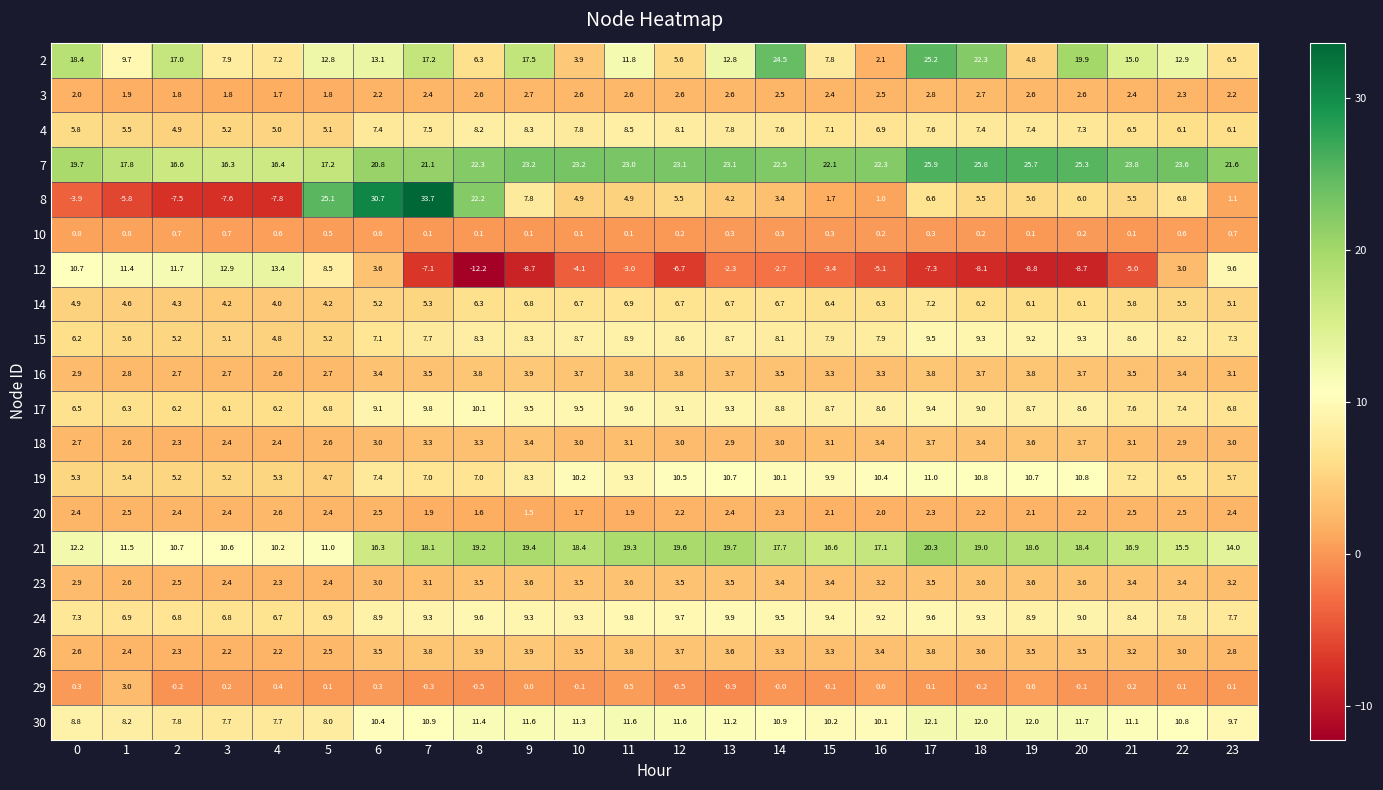

Is it true that 10 equals 0.7 at 2?

True